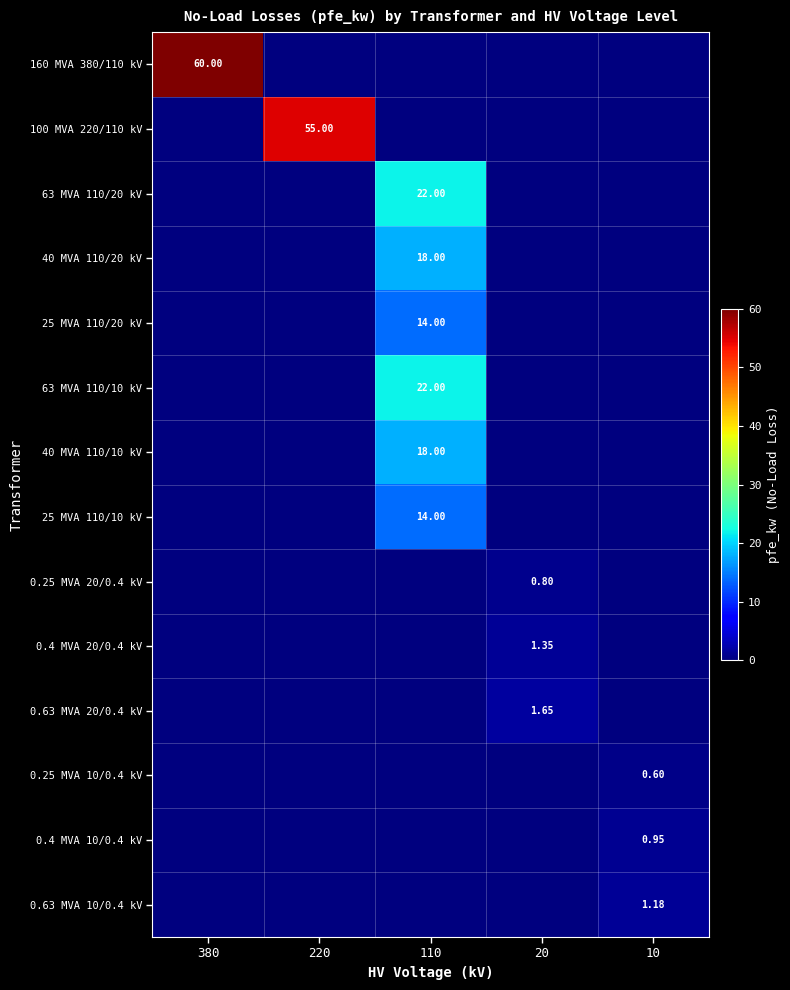

List the labels in order of 0.63 MVA 10/0.4 kV value, smallest first.

380, 220, 110, 20, 10